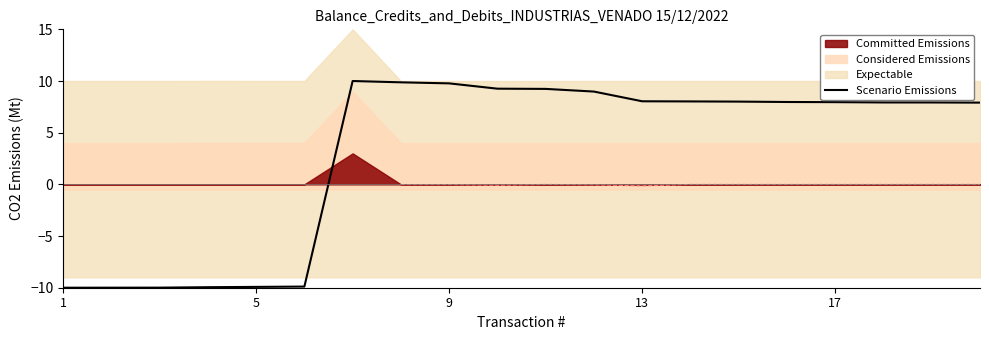

The chart shows a value of -17.6 at 5. True or false?

False